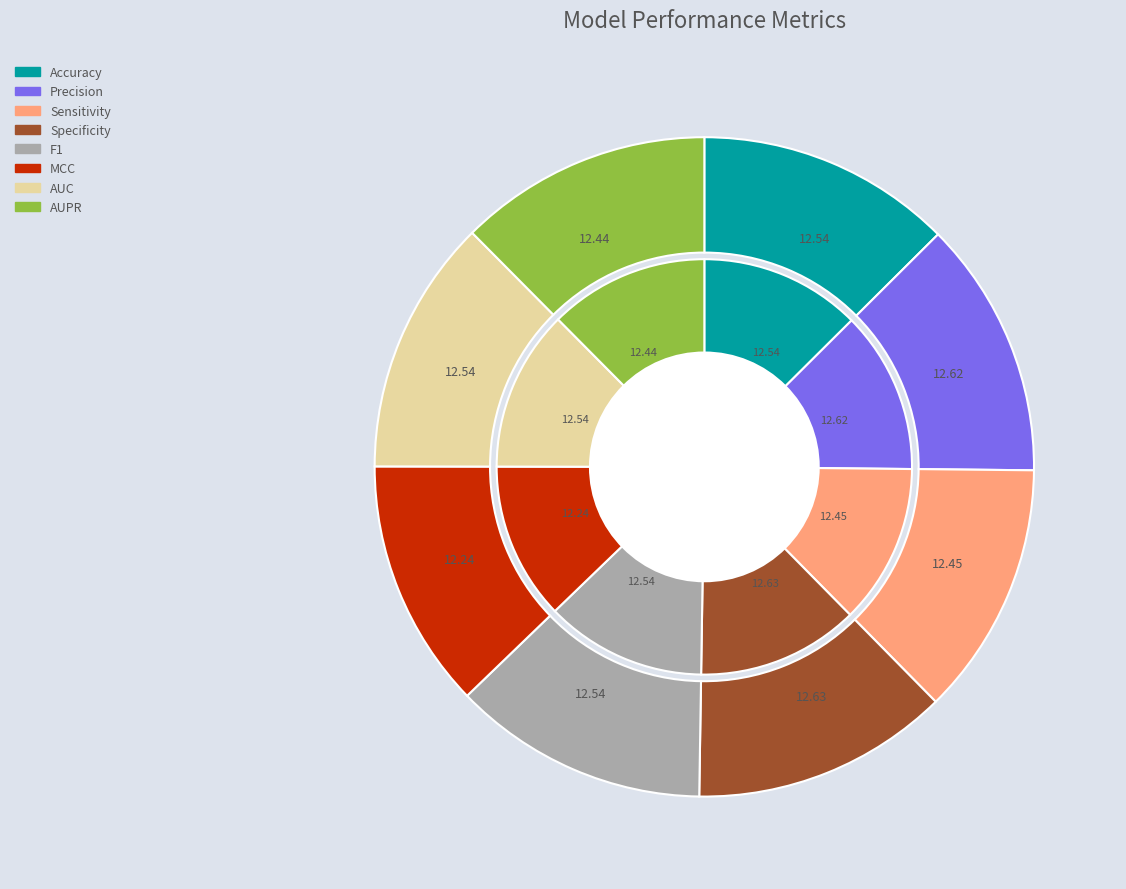

What percentage is the Sensitivity slice, to the nearest percent?

12%